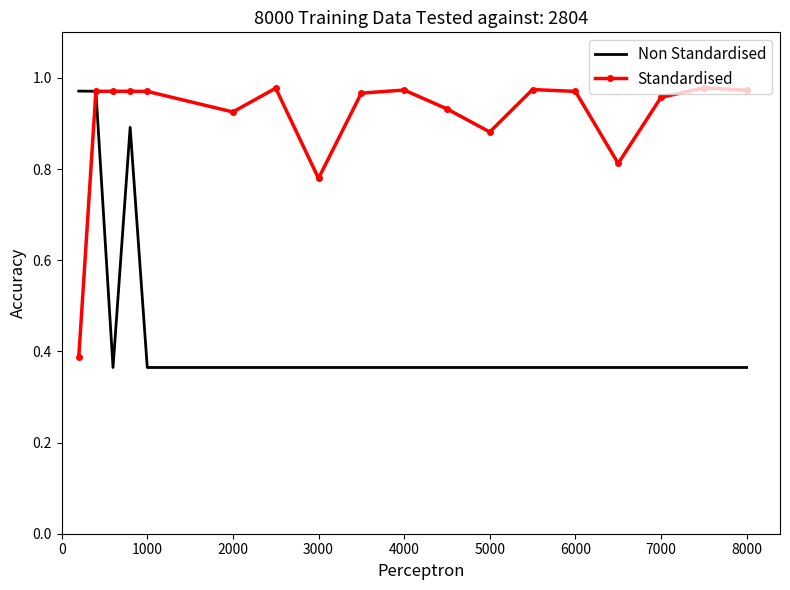

In Standardised, how many points are lower than both neighbors (excluding endpoints)?

4